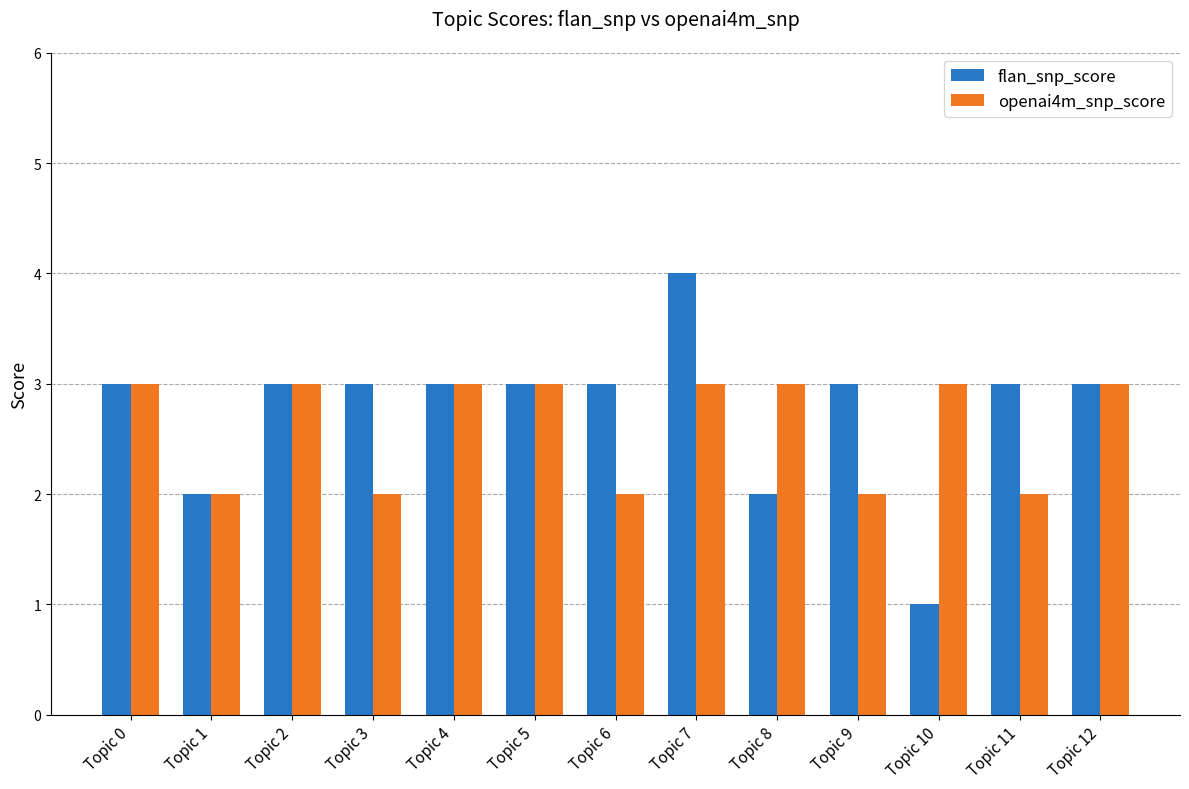

What is the minimum value shown in the chart?

1